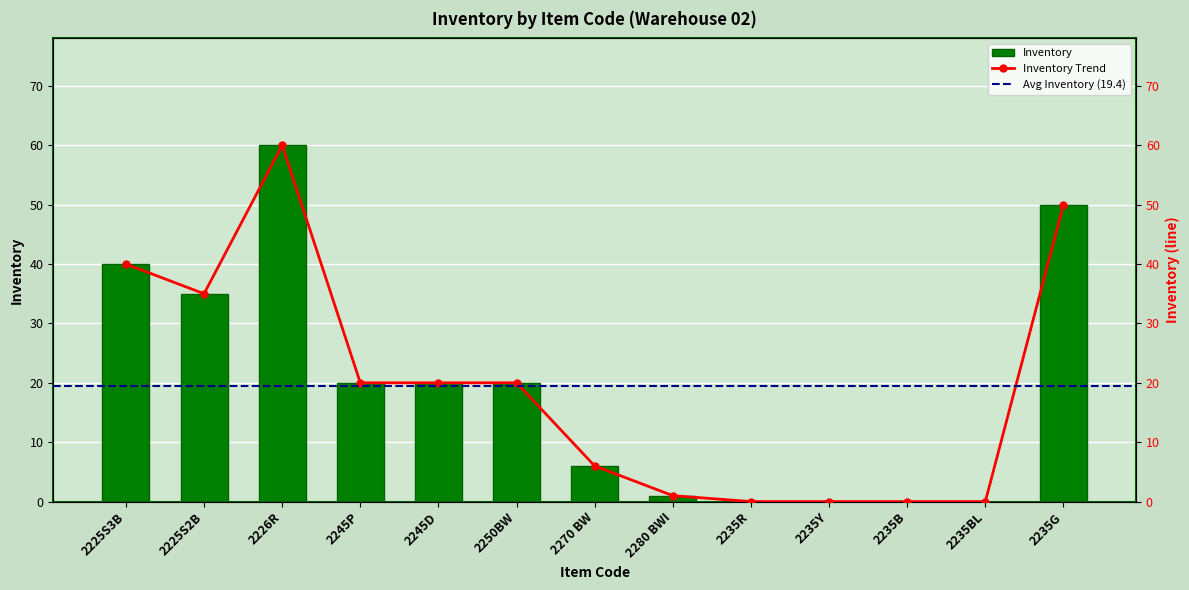

The value at 2270 BW is 4. True or false?

False